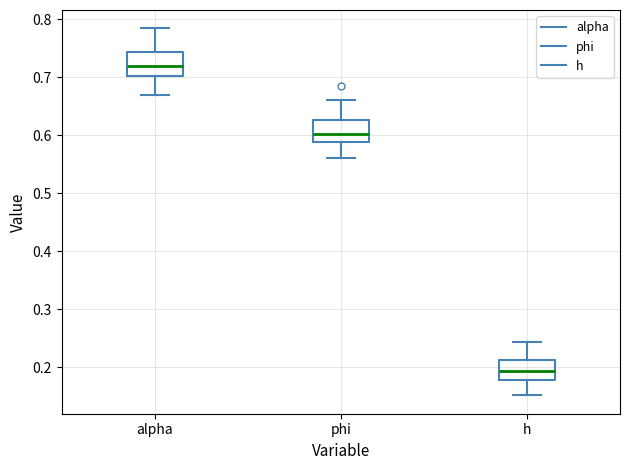

Where does the median line of the box for h sit on the y-axis? The values are not printed on the chart, so give them approximately, as read against the axis.

0.19